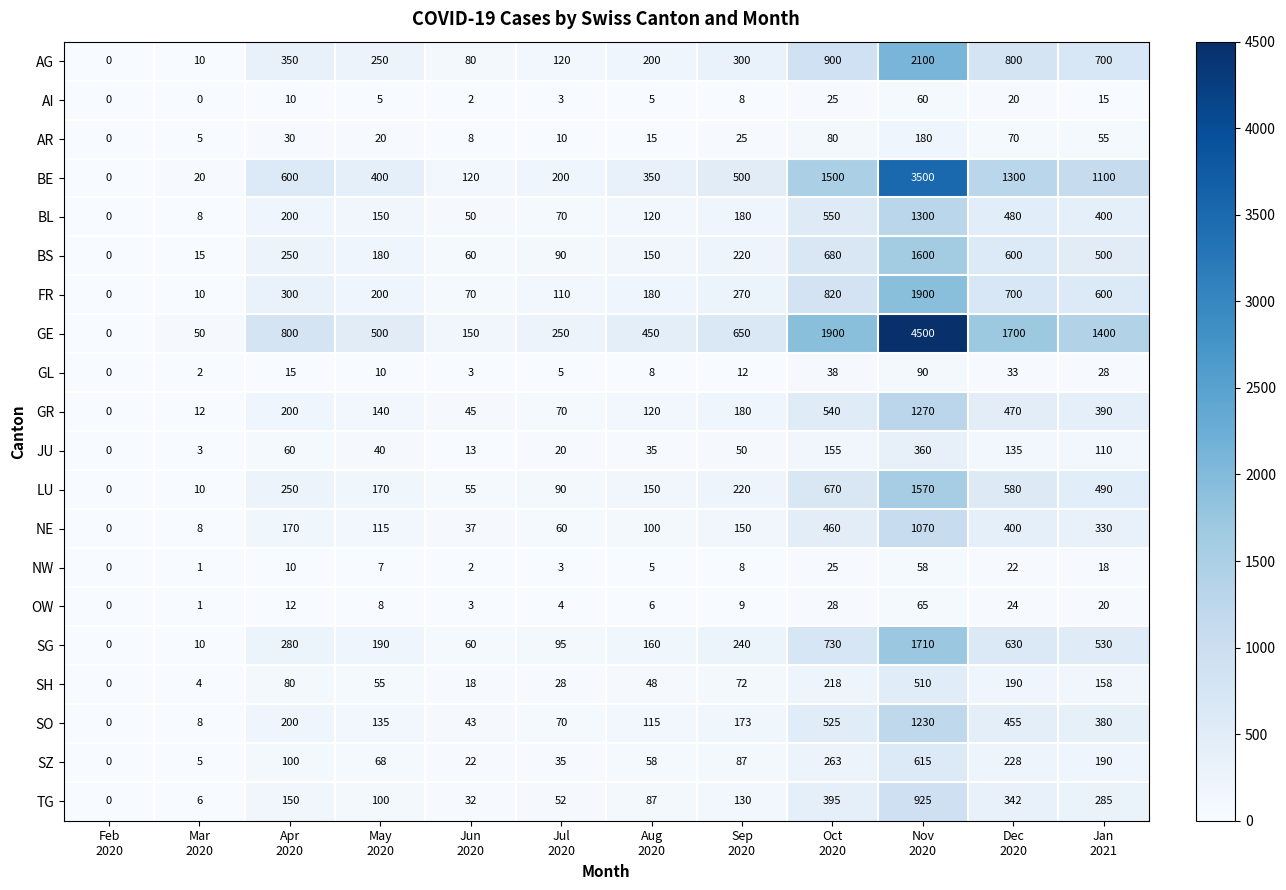

What is the sum of all SZ values?

1671